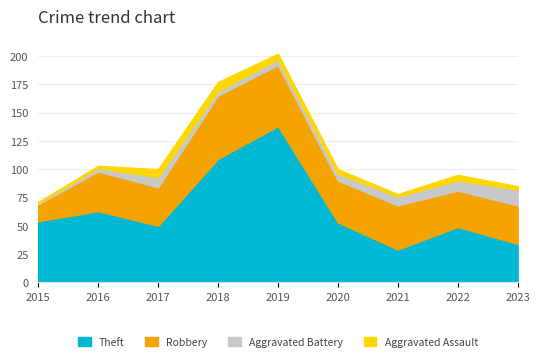

What is the sum of the Theft values at 2021 and 2016?

92